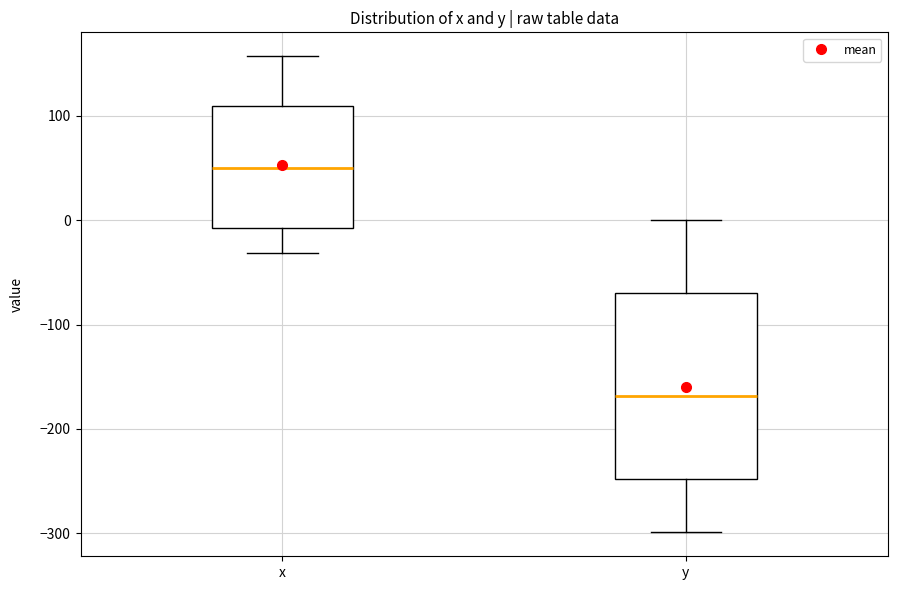

Which box is the tallest, from its lower edge to its upper edge?

y